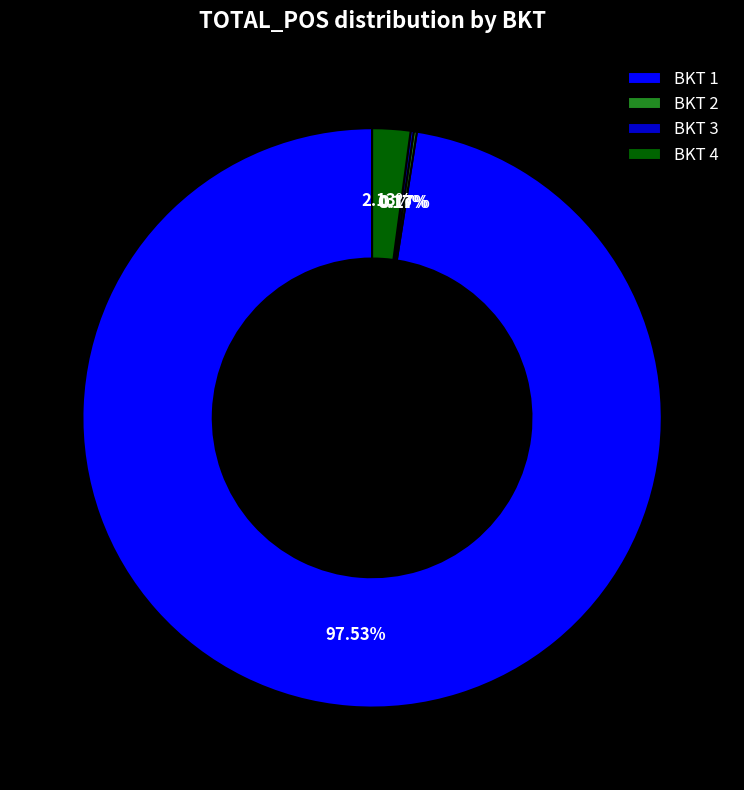

Does any single category account for the majority?

Yes